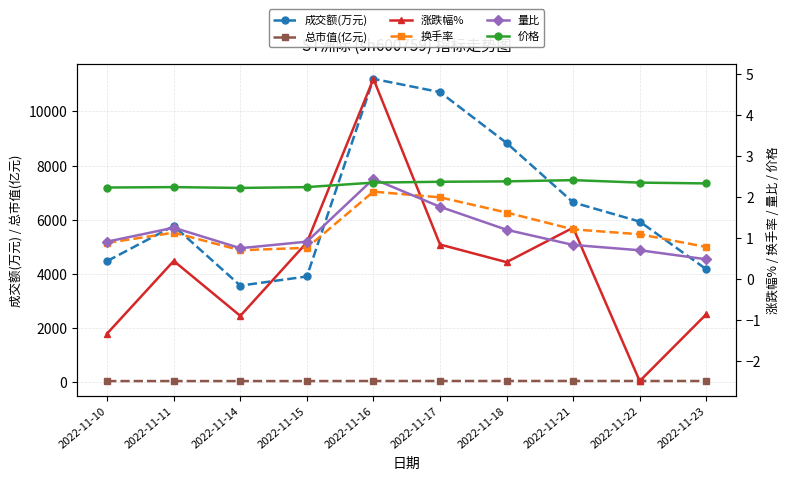

Rank the series by their maximum value, from highest to lowest.

成交额(万元), 总市值(亿元), 涨跌幅%, 量比, 价格, 换手率